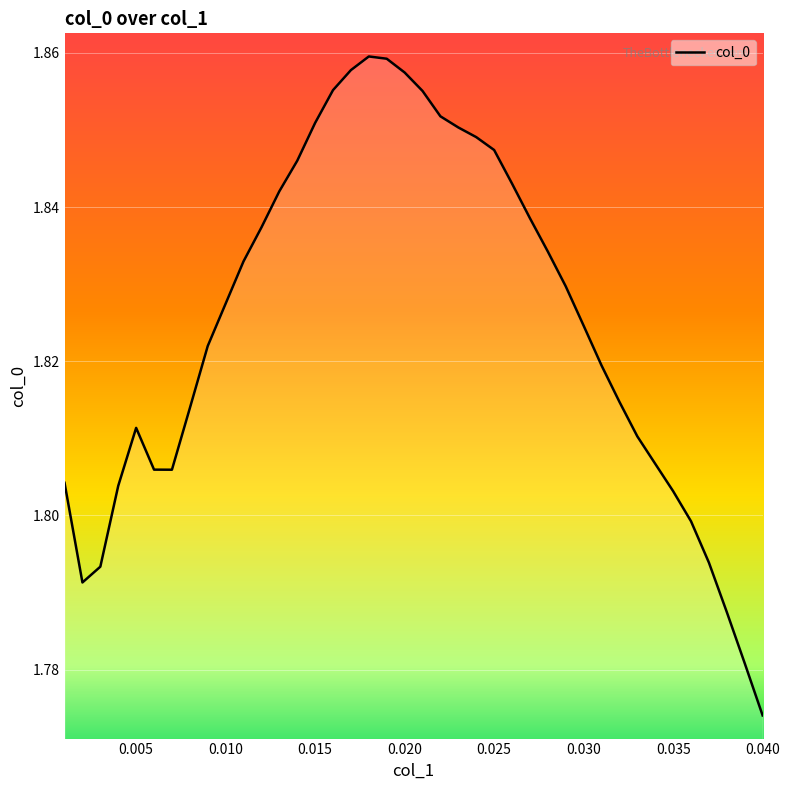

Reading left to right, extract all data points from this chart.

1.8	1.8	1.8	1.8	1.8	1.8	1.8	1.8	1.8	1.8	1.8	1.8	1.8	1.8	1.9	1.9	1.9	1.9	1.9	1.9	1.9	1.9	1.9	1.8	1.8	1.8	1.8	1.8	1.8	1.8	1.8	1.8	1.8	1.8	1.8	1.8	1.8	1.8	1.8	1.8